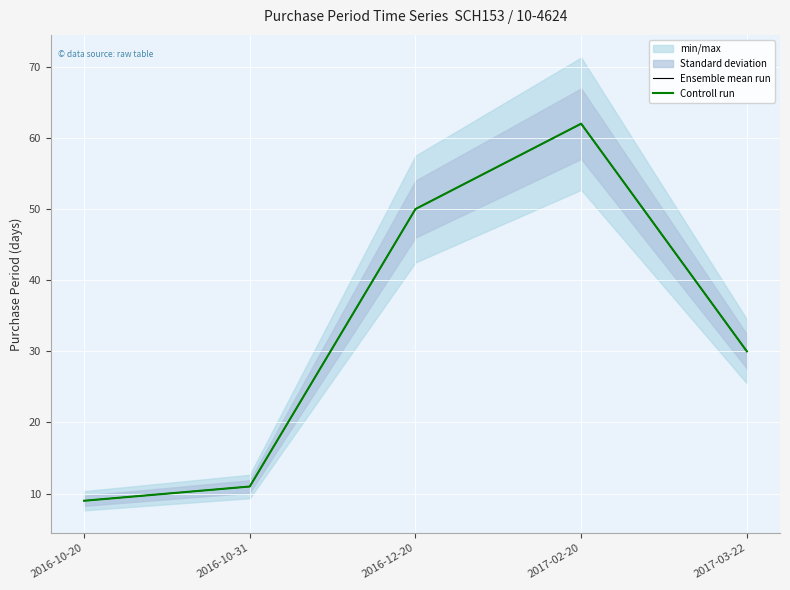

Where is Controll run nearest to the value 35?

2017-03-22